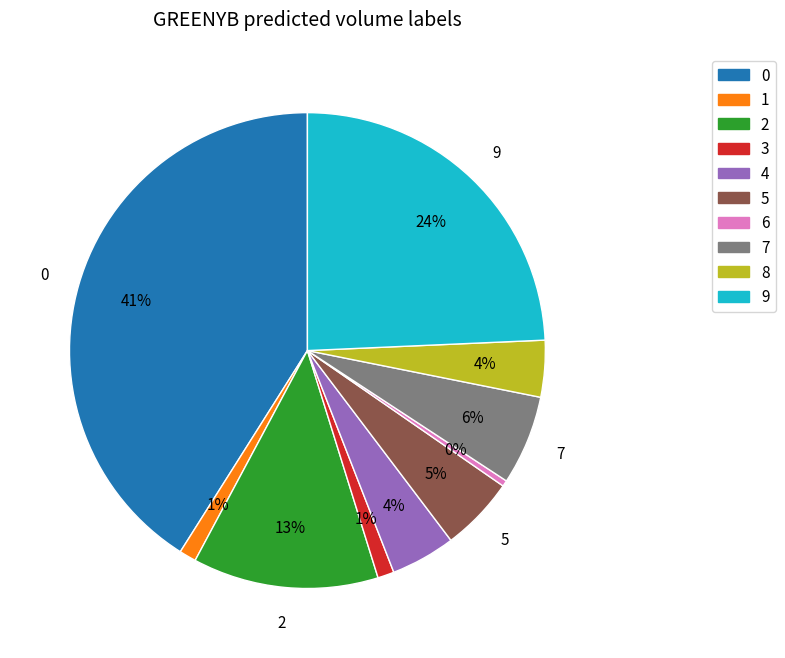

To the nearest percent, what is the difference between the largest and smallest slice percentages?

41%